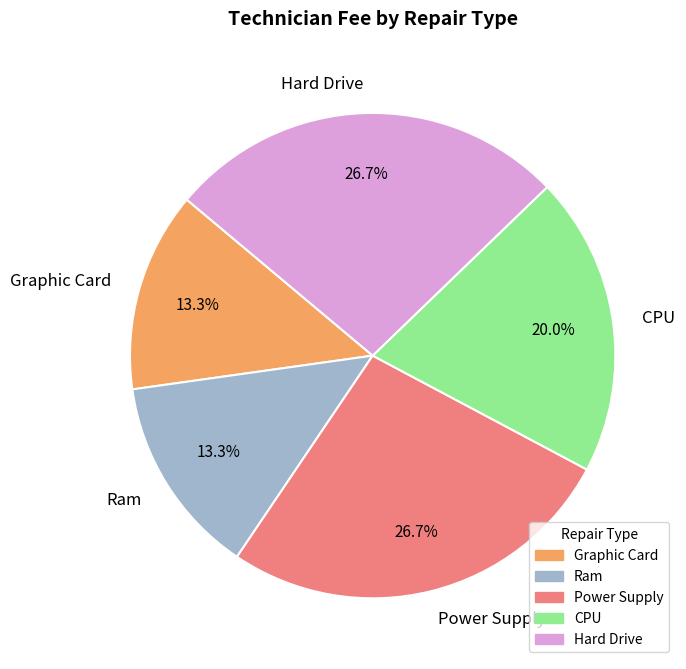

How many slices are in this pie chart?

5